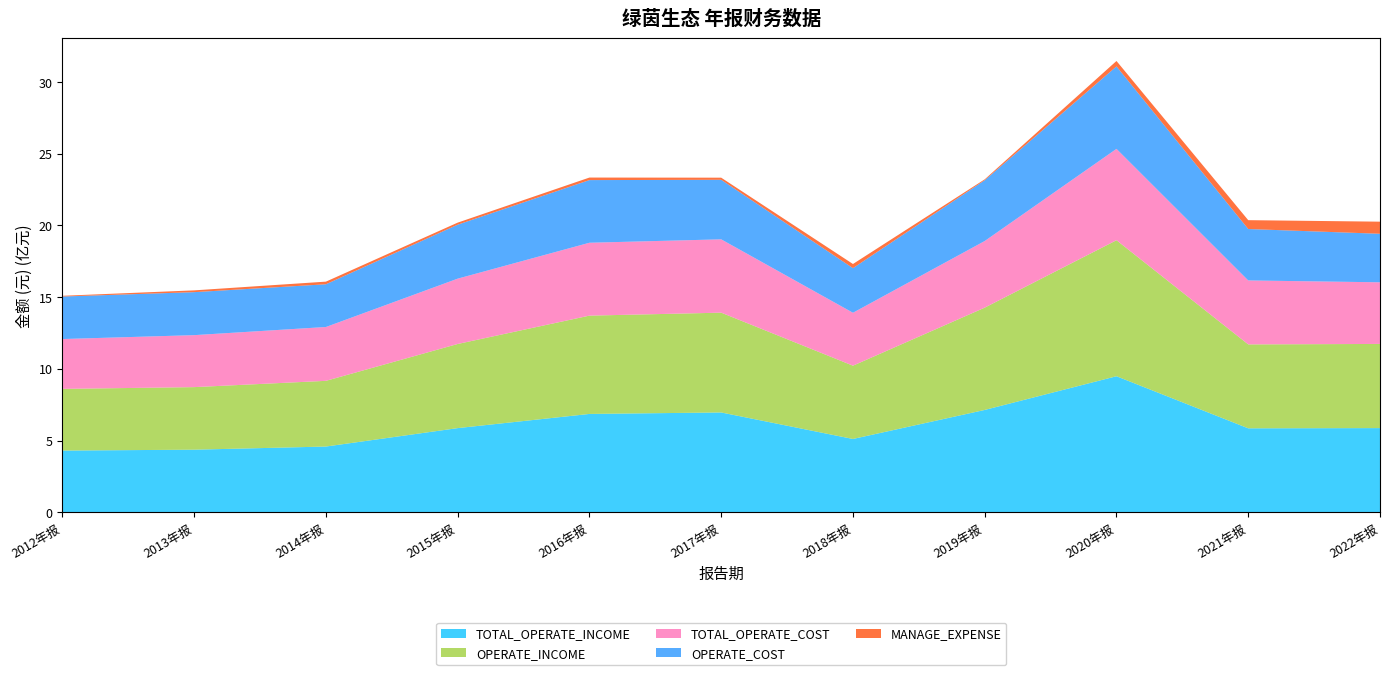

Reading left to right, what are all the values shown in this chart?

TOTAL_OPERATE_INCOME: 2012年报=430037131.5	2013年报=436152030.2	2014年报=458093921.7	2015年报=586547725.6	2016年报=685382235.6	2017年报=695695994.9	2018年报=510917925.5	2019年报=713215117.5	2020年报=948195142.0	2021年报=585088674.4	2022年报=586668271.4
OPERATE_INCOME: 2012年报=430037131.5	2013年报=436152030.2	2014年报=458093921.7	2015年报=586547725.6	2016年报=685382235.6	2017年报=695695994.9	2018年报=510917925.5	2019年报=713215117.5	2020年报=948195142.0	2021年报=585088674.4	2022年报=586668271.4
TOTAL_OPERATE_COST: 2012年报=347464786.2	2013年报=362394486.6	2014年报=375310338.4	2015年报=455419733.0	2016年报=508073938.2	2017年报=511234197.2	2018年报=368963348.2	2019年报=464473656.1	2020年报=636886234.5	2021年报=445926860.9	2022年报=429738135.5
OPERATE_COST: 2012年报=296374025.3	2013年报=299668111.4	2014年报=297853379.7	2015年报=376250312.7	2016年报=436753889.1	2017年报=415063789.7	2018年报=310981145.3	2019年报=423770414.8	2020年报=574886817.5	2021年报=358456312.5	2022年报=338280154.6
MANAGE_EXPENSE: 2012年报=5154944.6	2013年报=12513712.2	2014年报=18343987.1	2015年报=14343354.1	2016年报=17718768.0	2017年报=14769650.0	2018年报=28871993.9	2019年报=6313016.7	2020年报=37817158.9	2021年报=61660055.5	2022年报=84357689.1